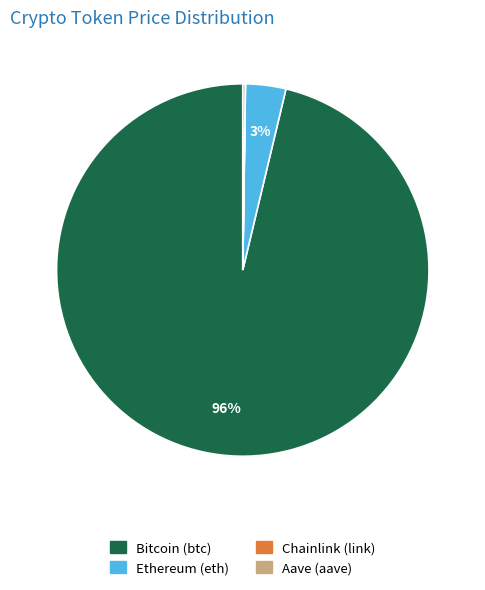

True or false: Ethereum (eth) accounts for 14% of the total.

False